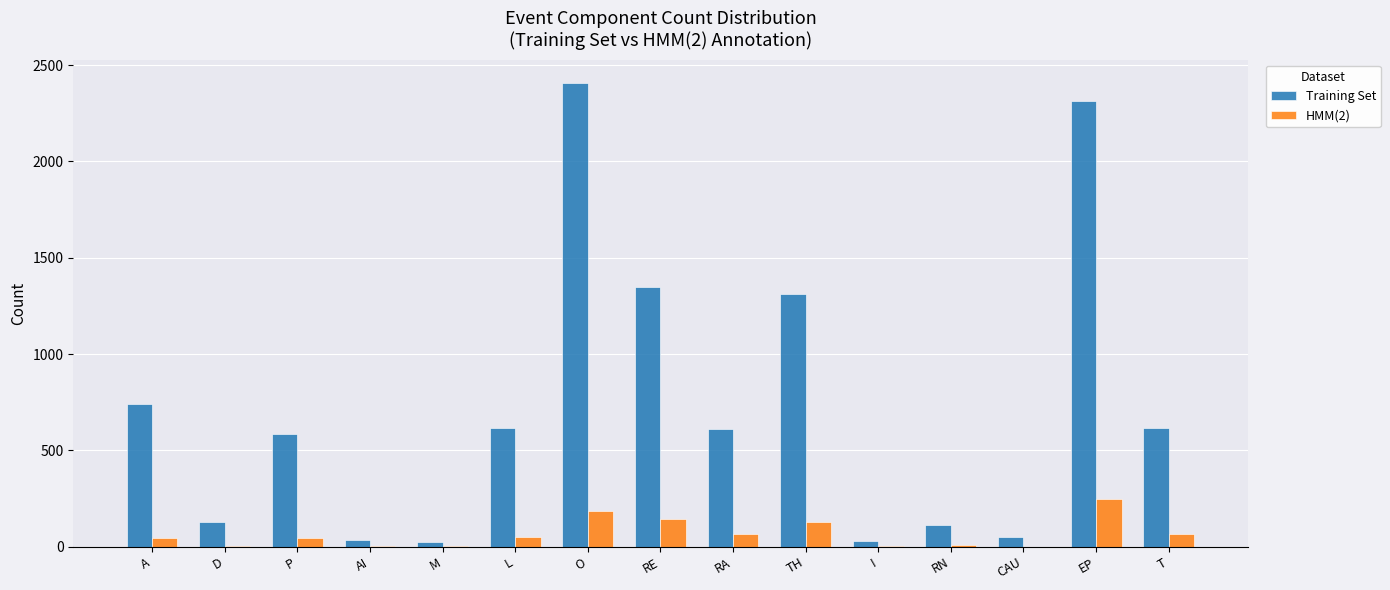

The value of Training Set at EP is 3513. True or false?

False